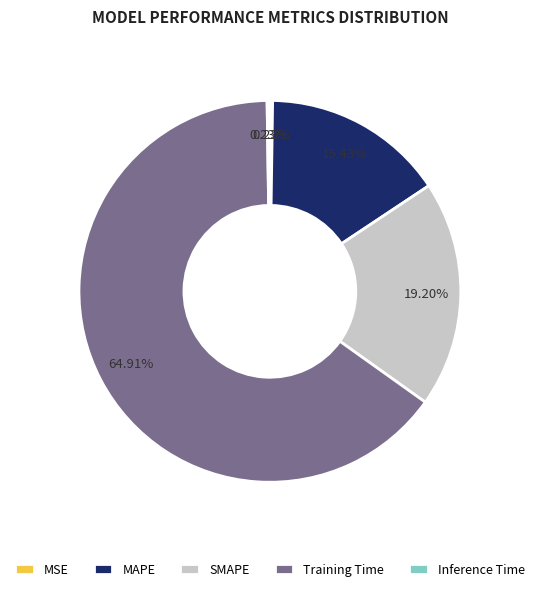

What is the largest slice in the pie chart?

Training Time